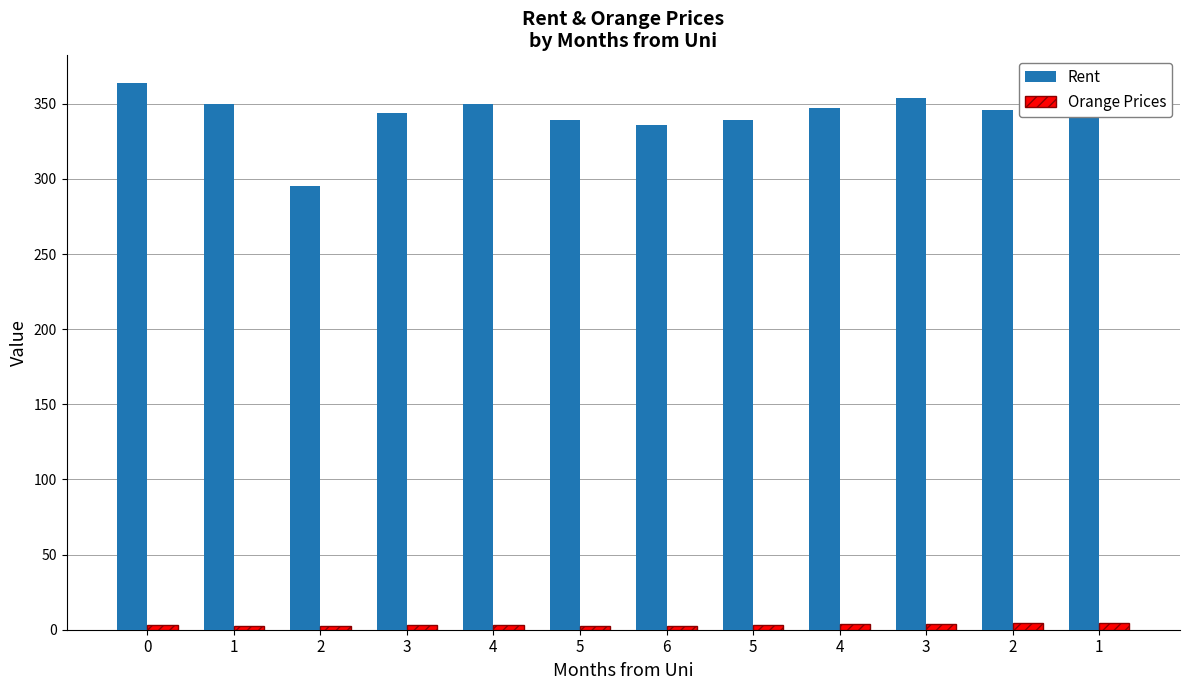

What is the label of the 10th bar from the left?

3